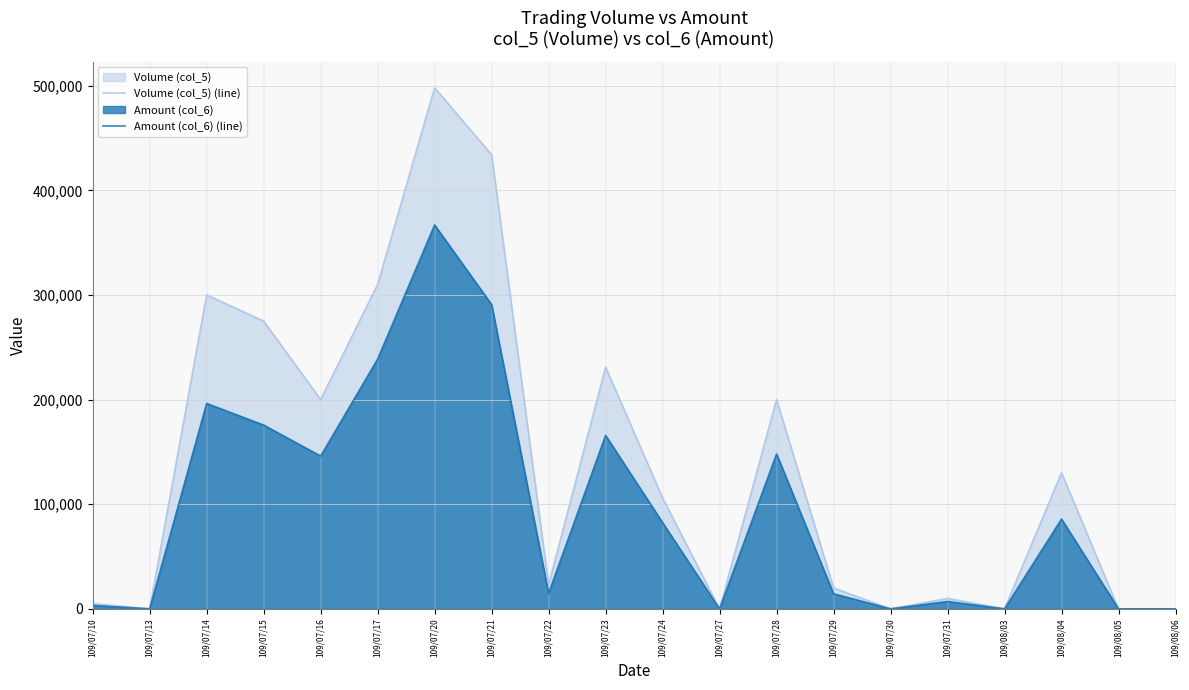

What position from the left is 109/08/04?

18